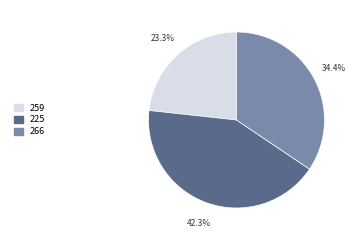

Rank the categories by value from highest to lowest.

225, 266, 259